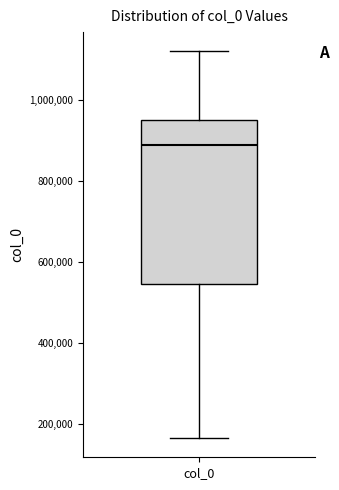

Transcribe this box plot: give where the median line is, the range the box spans, and where the two whiskers end, as read against the y-axis. The values are not printed on the chart, so give them approximately, as read against the axis.

median 880000, box 540000 to 940000, whiskers 160000 to 1120000